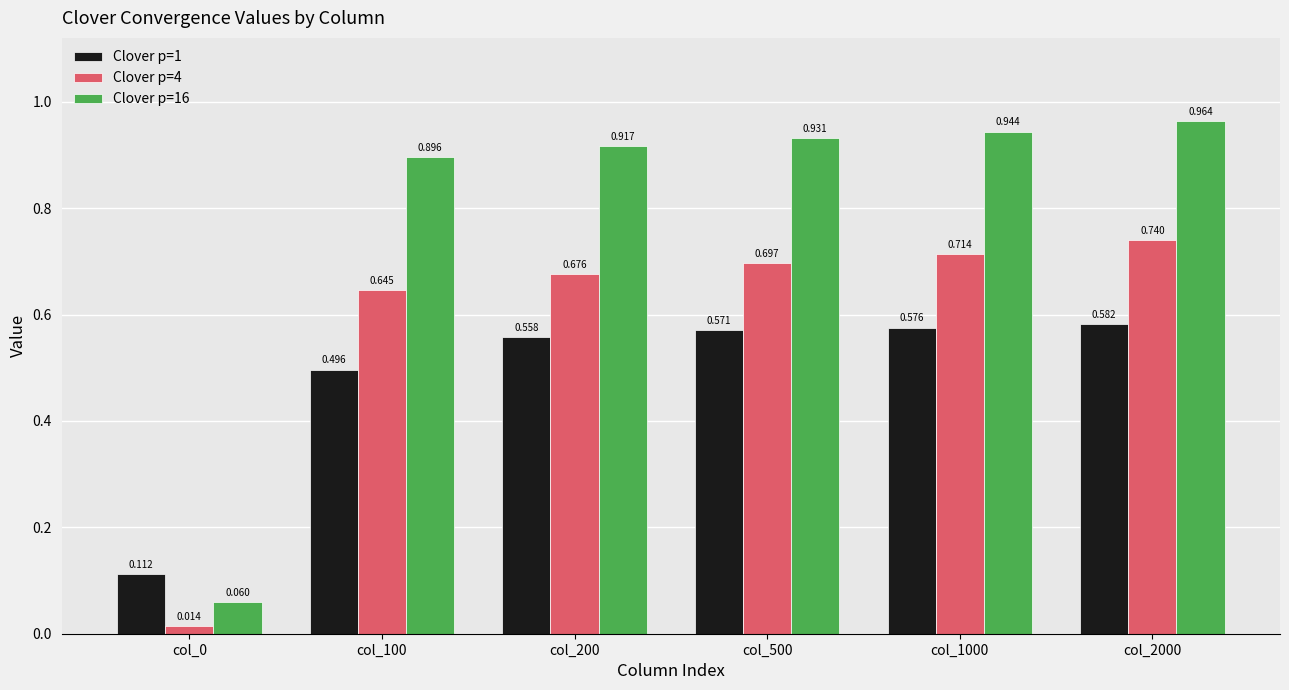

Reading left to right, transcribe all the data shown in this chart.

Clover p=1: col_0=0.1	col_100=0.5	col_200=0.6	col_500=0.6	col_1000=0.6	col_2000=0.6
Clover p=4: col_0=0.0	col_100=0.6	col_200=0.7	col_500=0.7	col_1000=0.7	col_2000=0.7
Clover p=16: col_0=0.1	col_100=0.9	col_200=0.9	col_500=0.9	col_1000=0.9	col_2000=1.0